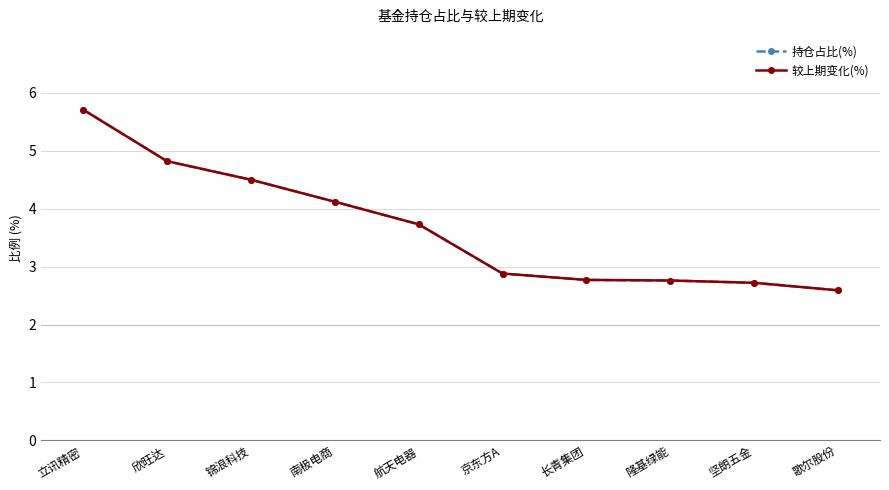

True or false: 较上期变化(%) and 持仓占比(%) cross at least once.

False